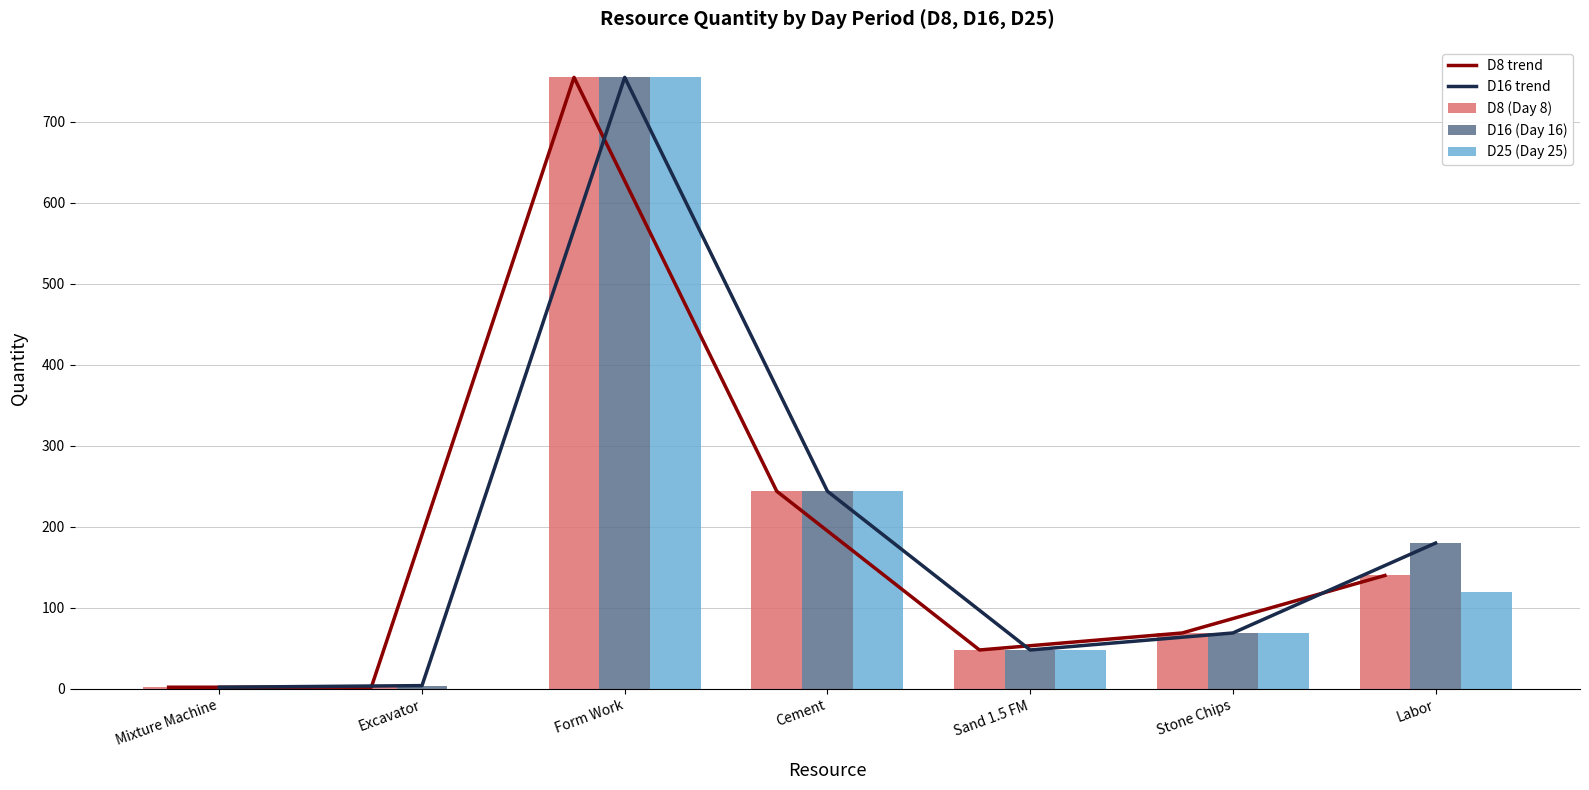

Reading right to left, extract all data points from this chart.

D8 trend: 140	69	48	244	755	2	2
D16 trend: 180	69	48	244	755	4	2
D8 (Day 8): 140	69	48	244	755	2	2
D16 (Day 16): 180	69	48	244	755	4	2
D25 (Day 25): 120	69	48	244	755	0	2